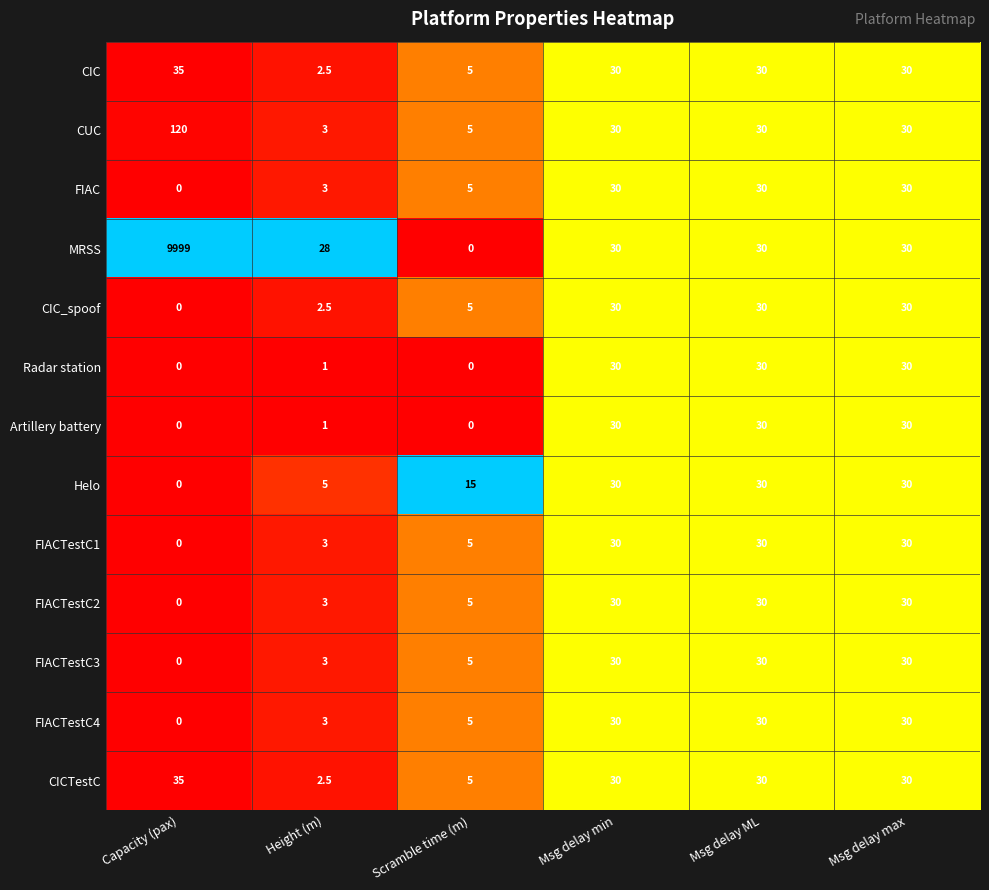

What is the difference between the maximum and minimum values in the CICTestC series?

32.5